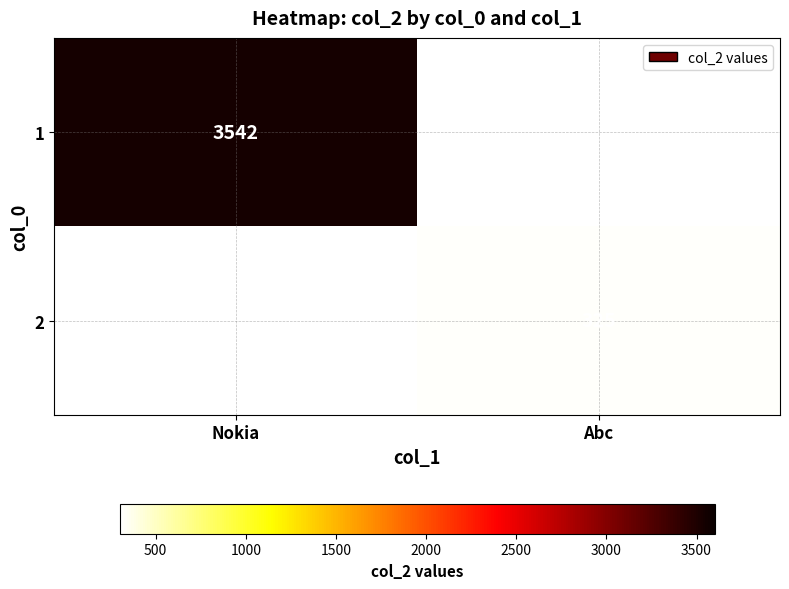

At how many categories does at least one series exceed 337?

1